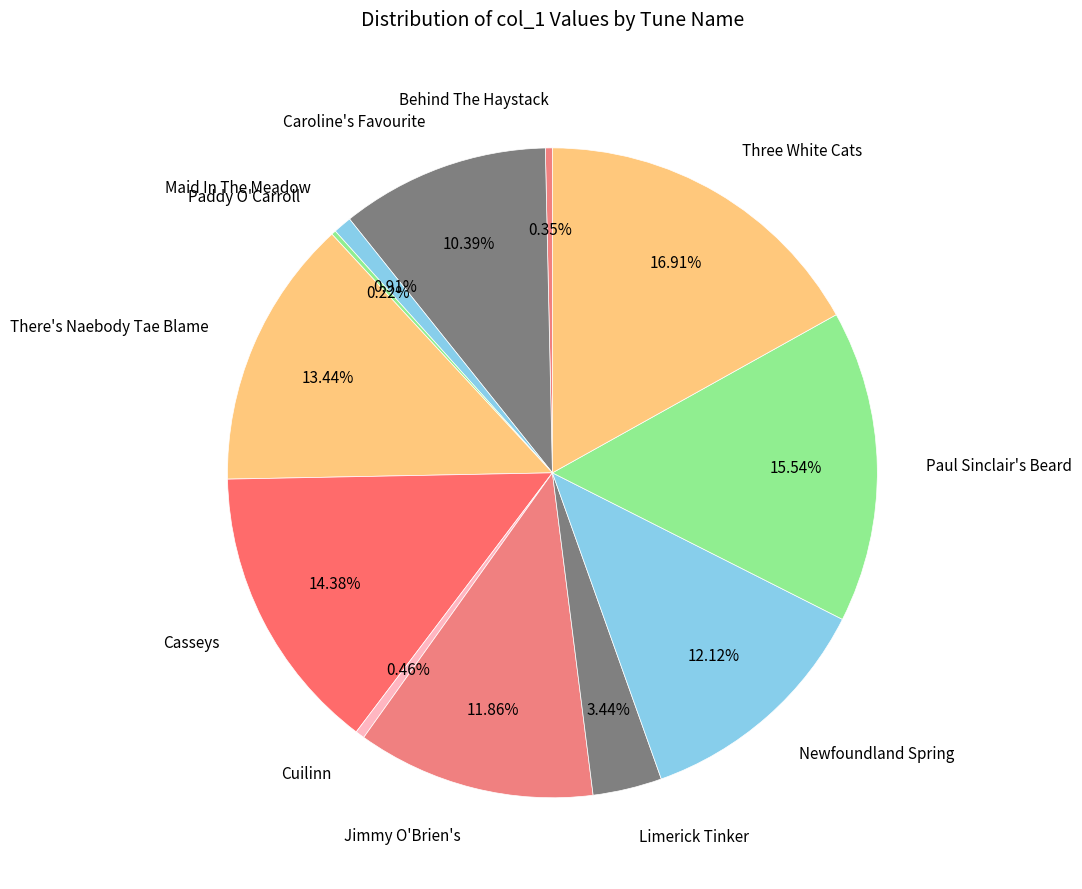

Which slice is the largest?

Three White Cats